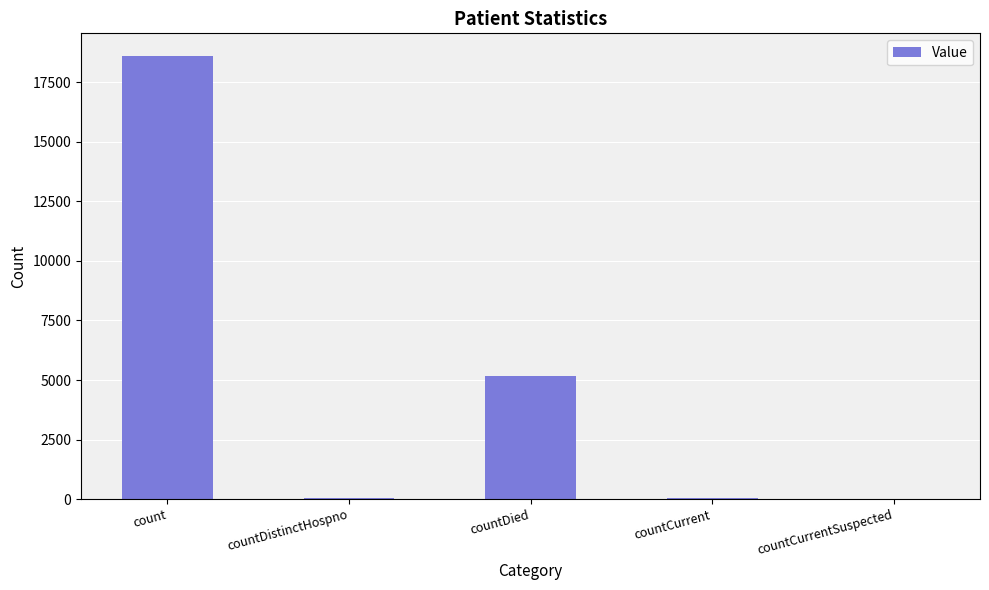

What is the maximum value shown in the chart?

18625